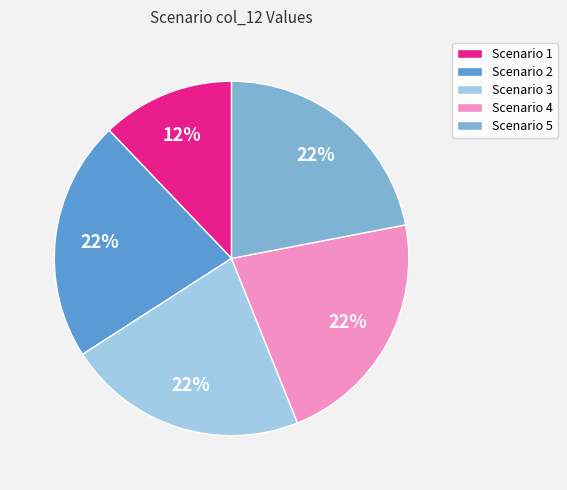

Combined, do Scenario 5 and Scenario 3 account for over 50%?

No